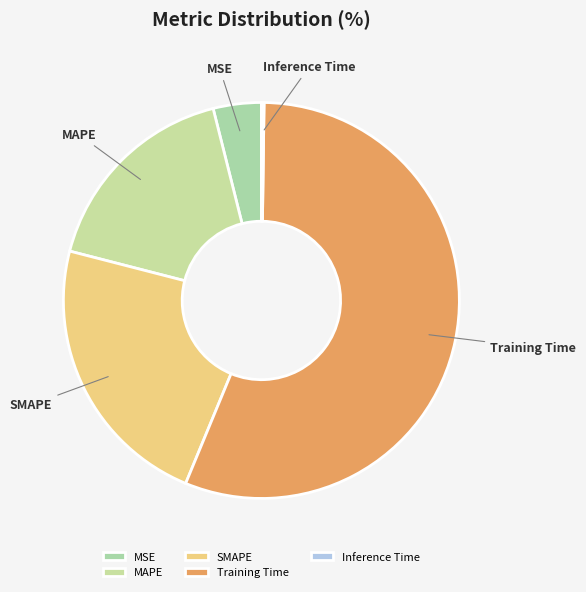

Is there any slice that represents more than half of the pie?

Yes